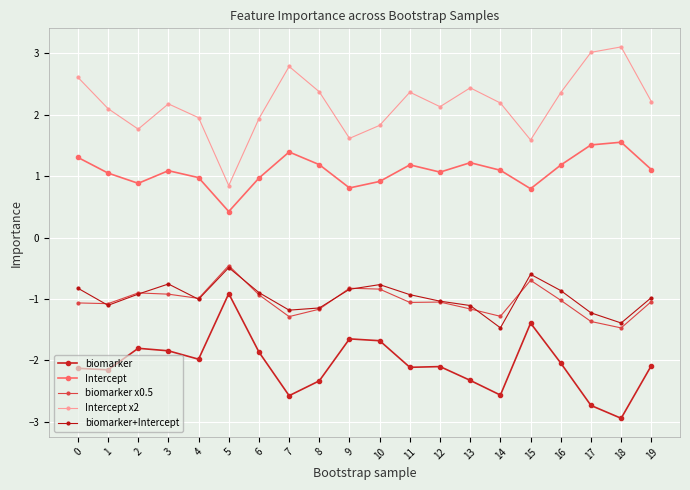

What is the value of the Intercept x2 point at the 14th from the left?

2.4